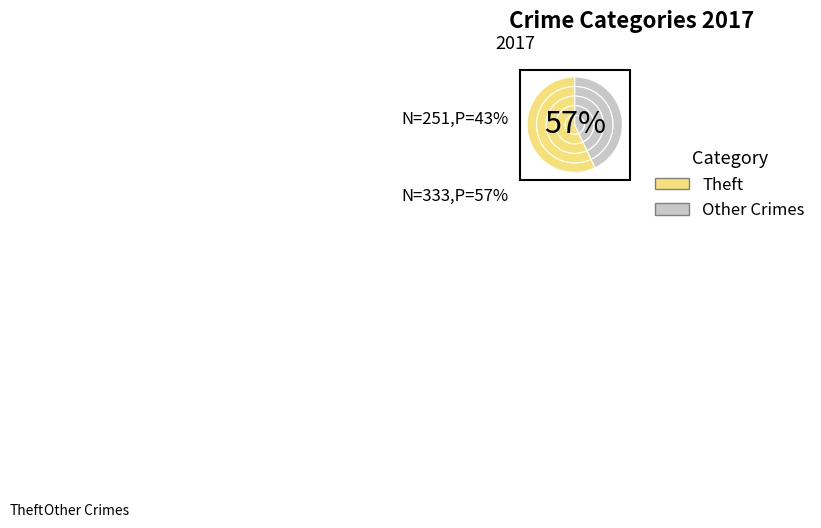

Does Theft represent more than half of the total?

Yes